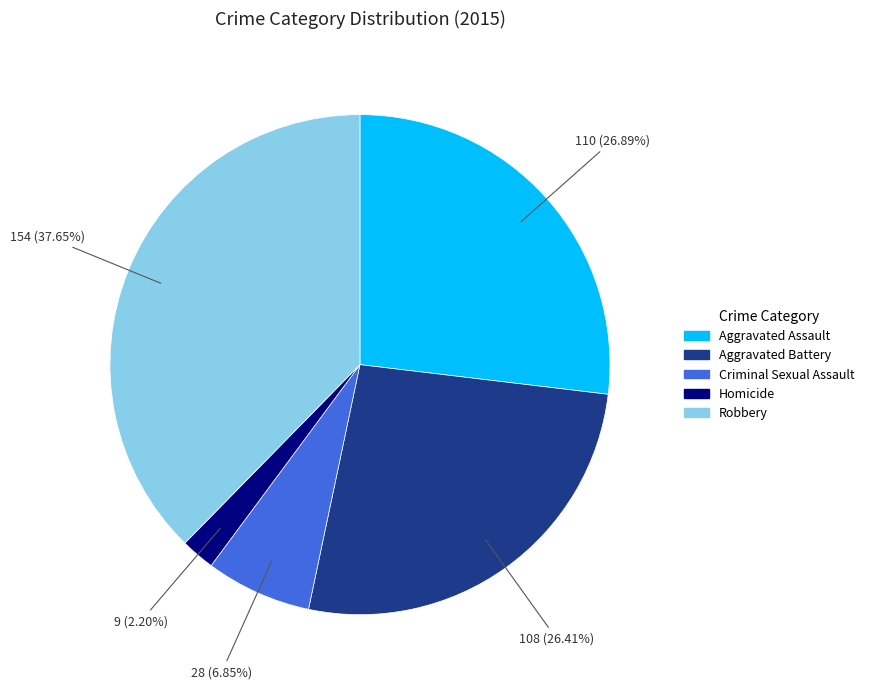

To the nearest percent, what portion does Aggravated Assault represent?

27%